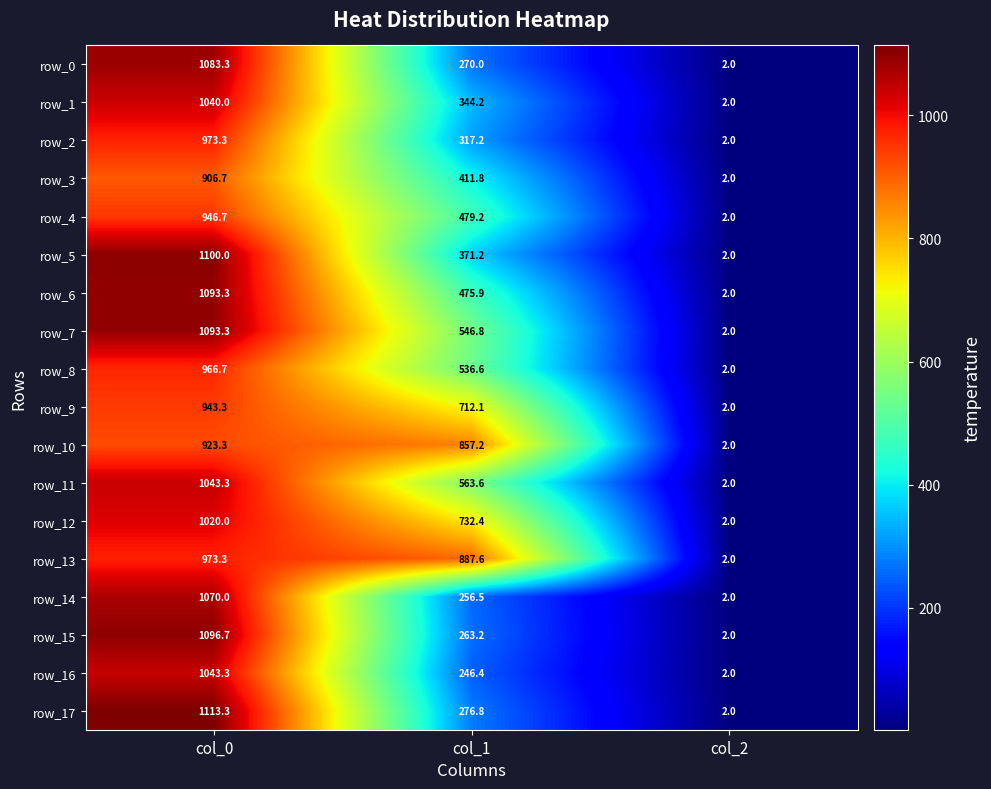

The value of row_4 at col_0 is 415.5. True or false?

False